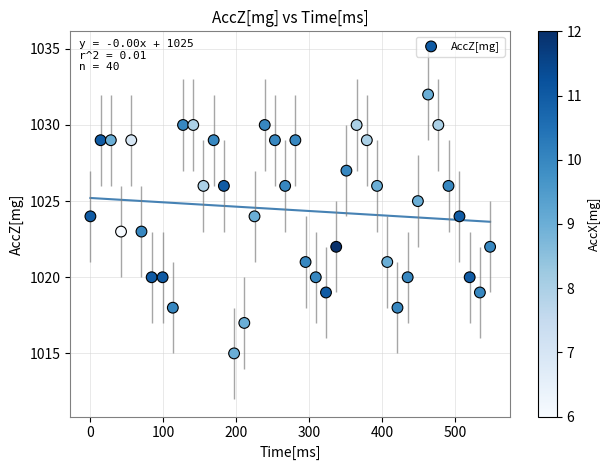

What is the range of Y values (max minus min)?

17